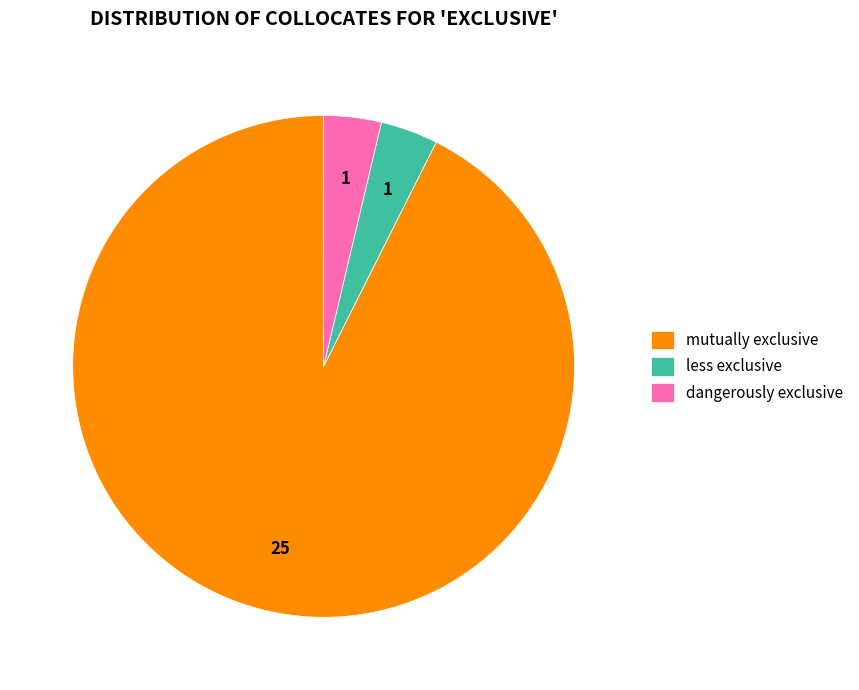

Which category has the biggest portion of the pie?

mutually exclusive